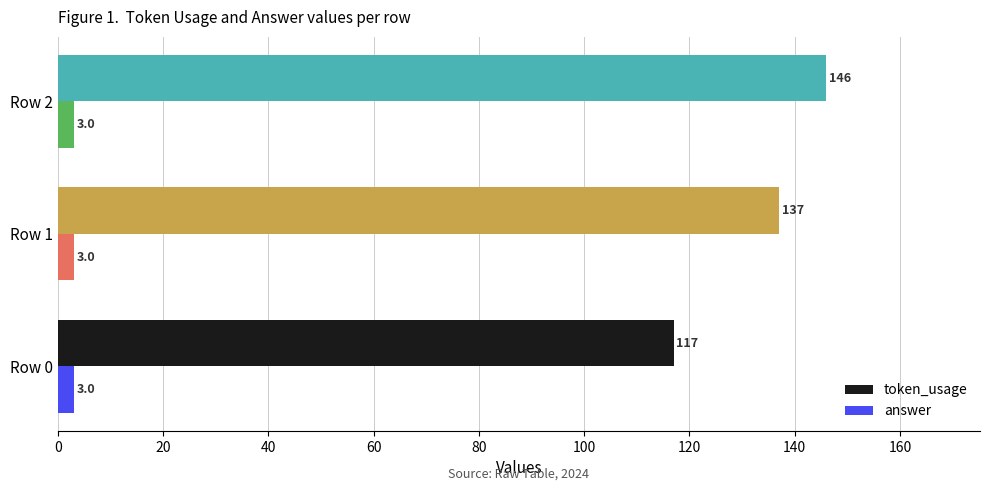

Which series has the largest range (max minus min)?

token_usage